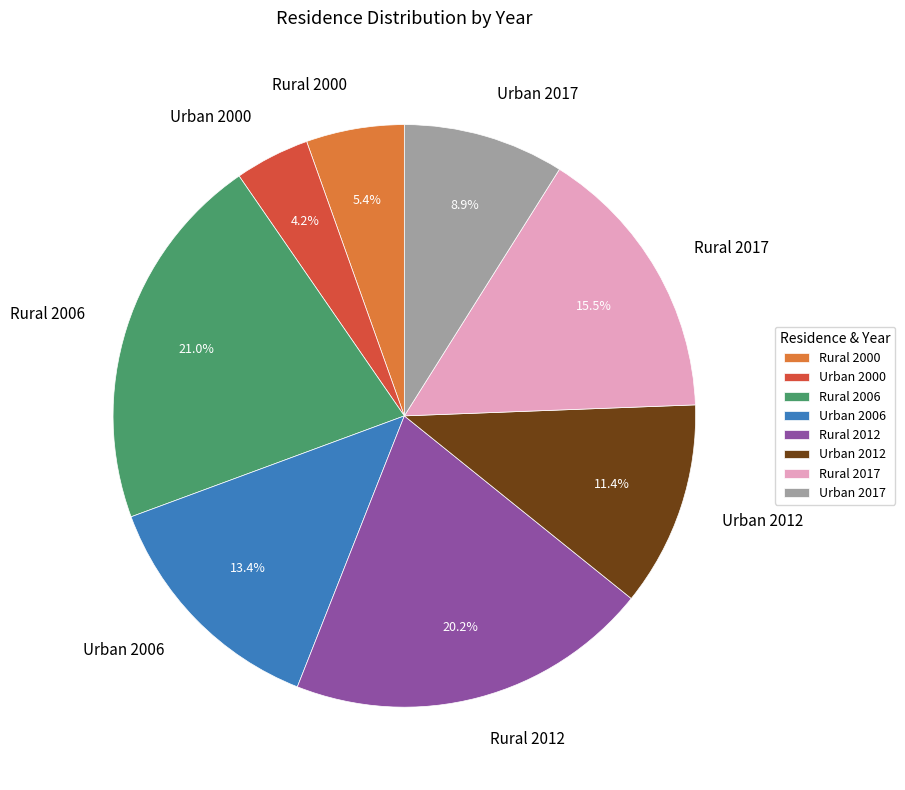

Does Urban 2012 represent more than half of the total?

No